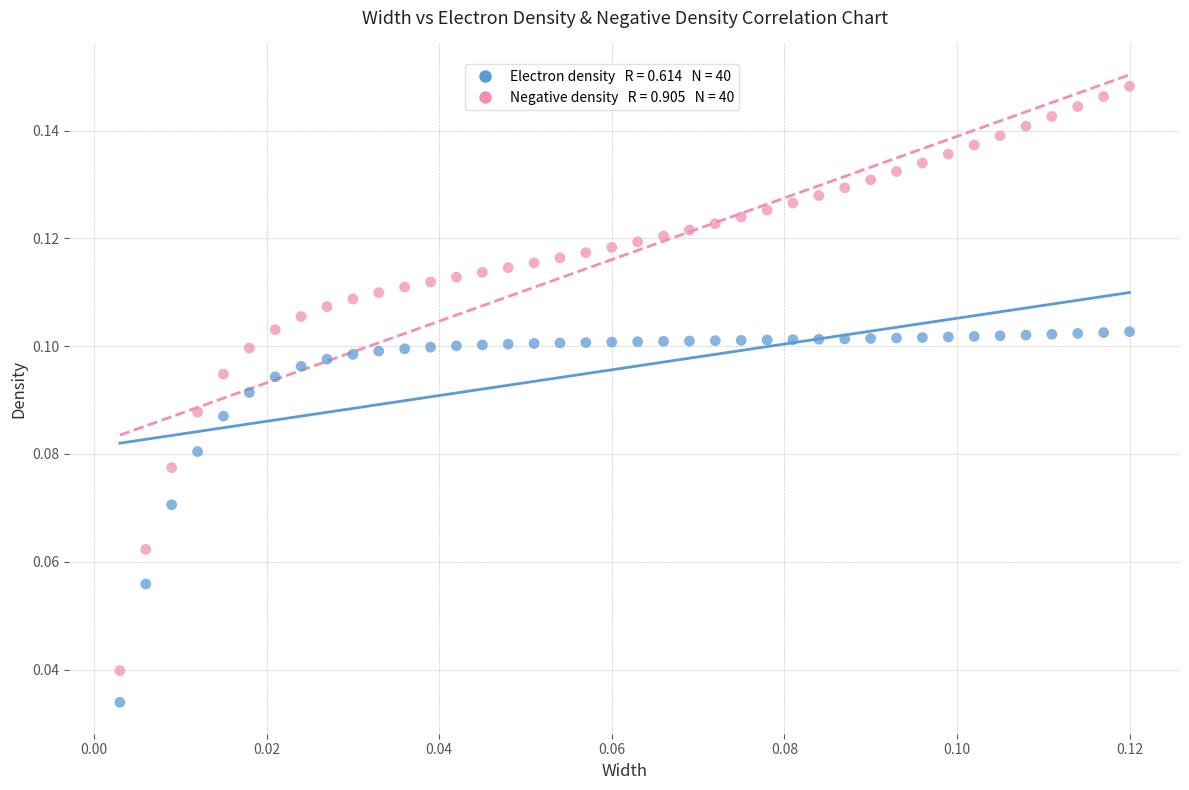

How many points are shown in the scatter plot?

80